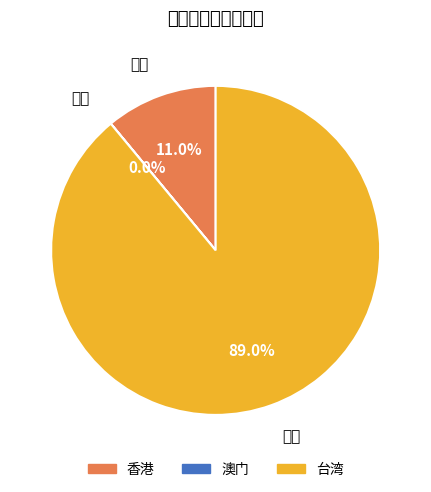

To the nearest percent, what is the difference between the largest and smallest slice percentages?

89%